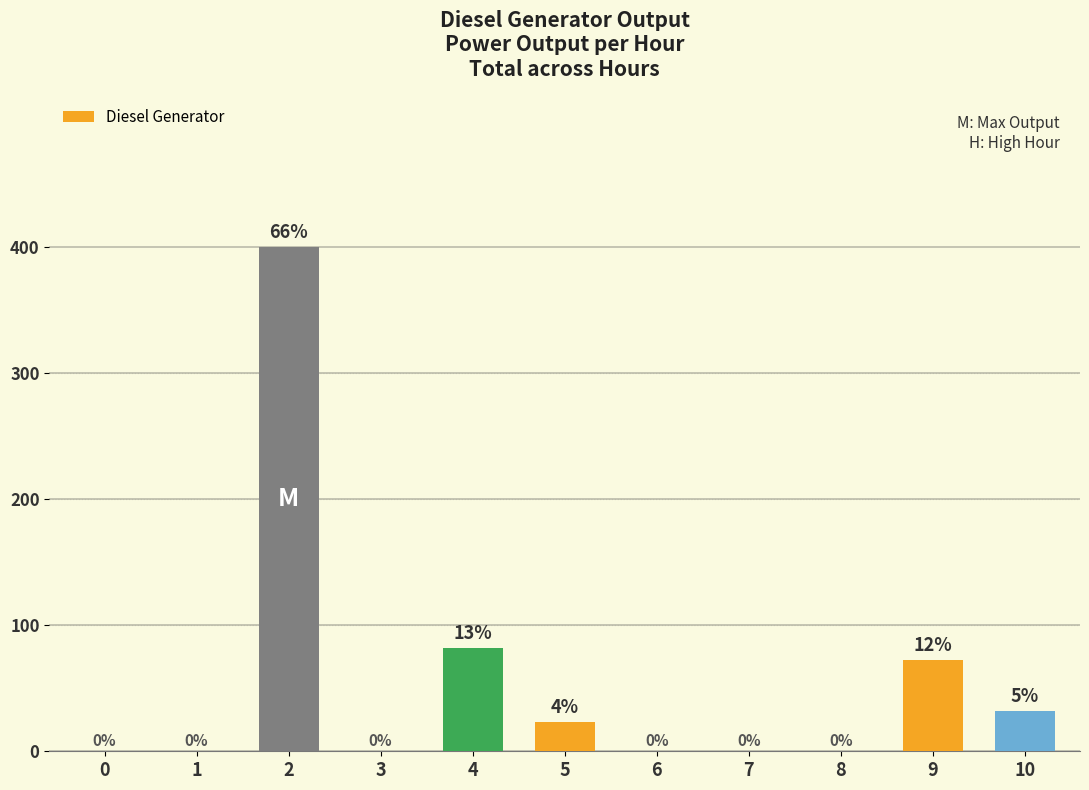

Are the bars horizontal?

No